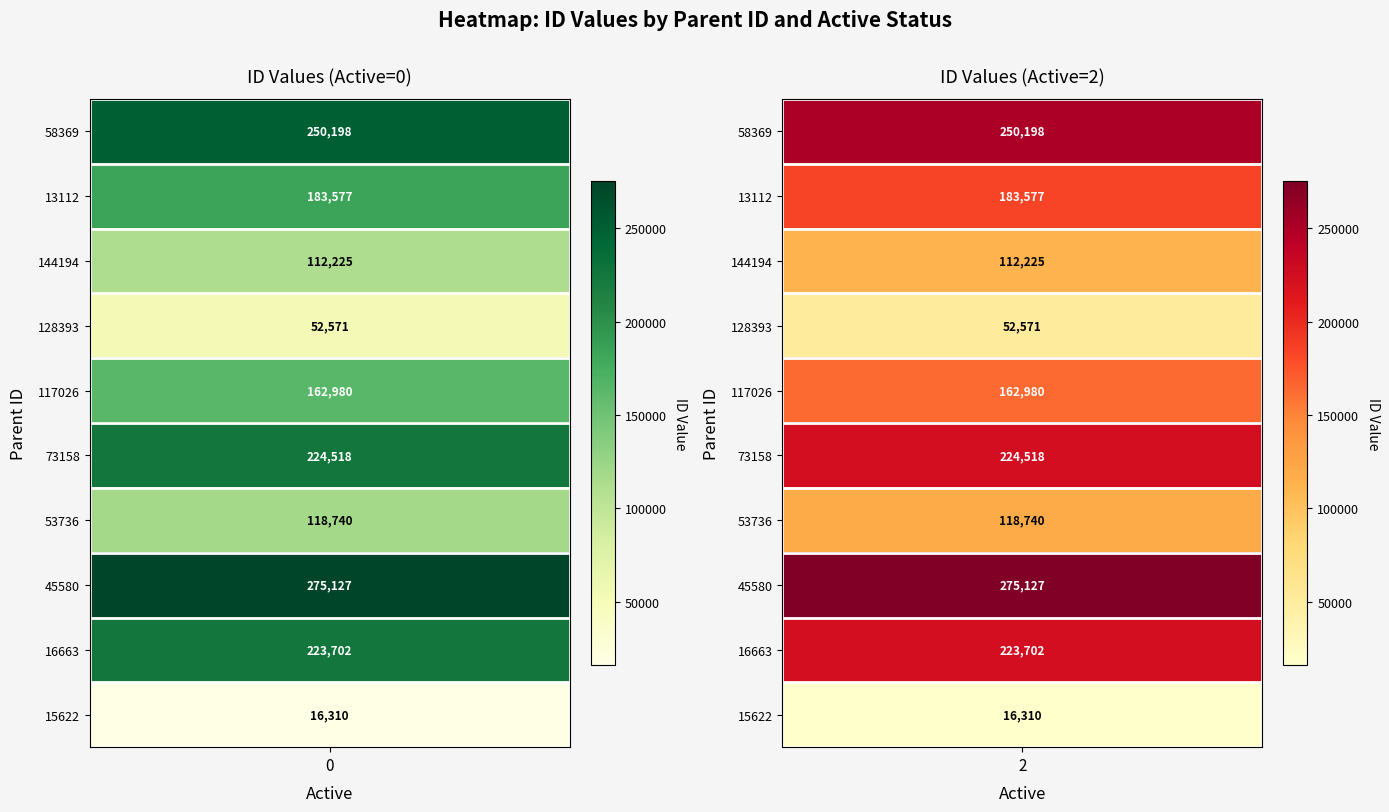

What is the approximate value of 128393 at 2?

52571